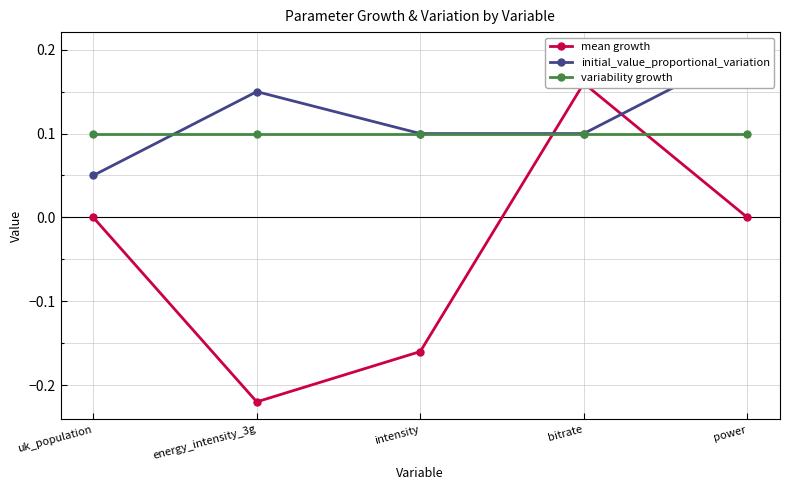

Rank the series at energy_intensity_3g from lowest to highest value.

mean growth, variability growth, initial_value_proportional_variation